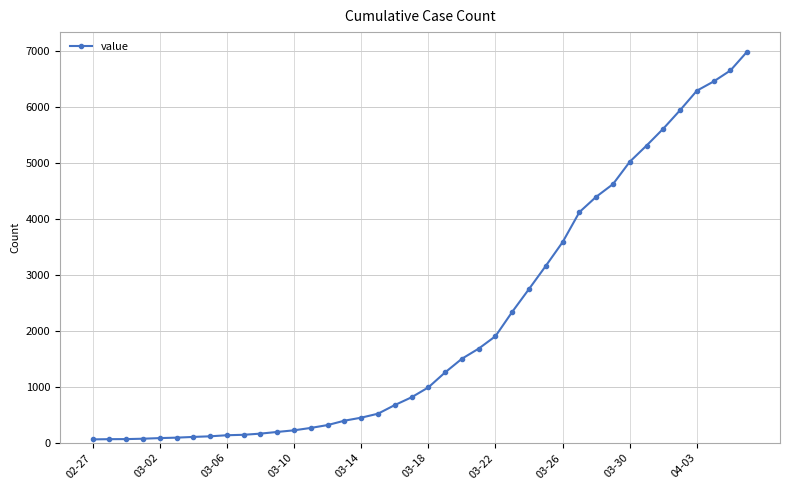

Does the chart have visible grid lines?

Yes